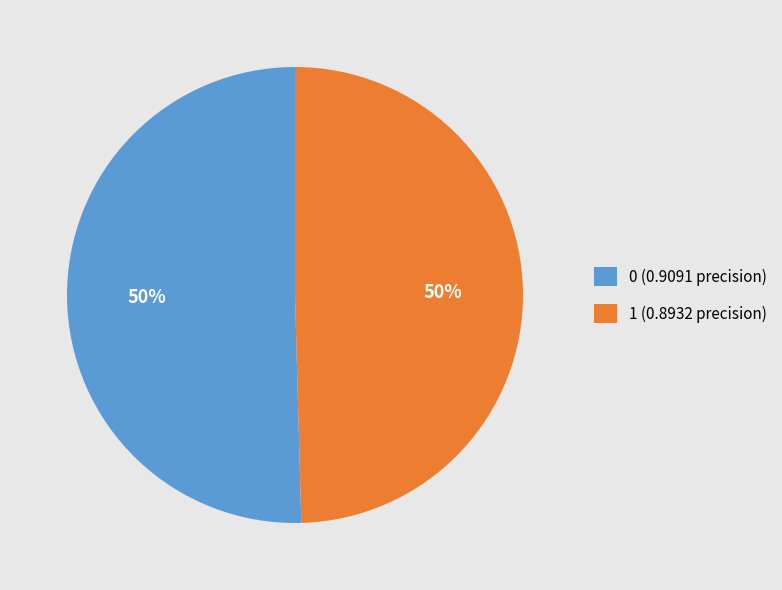

To the nearest percent, what percentage of the pie is 0?

50%